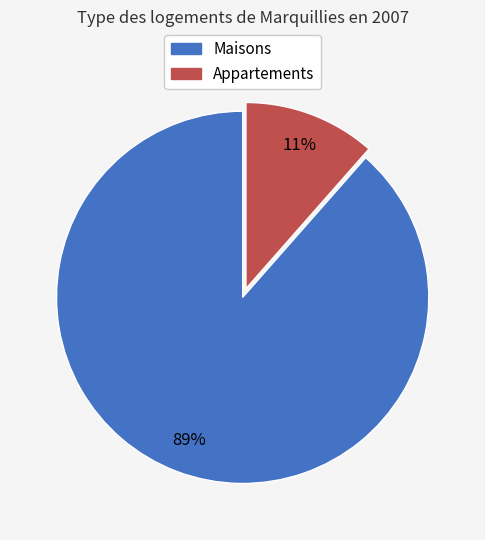

To the nearest percent, what is the average slice percentage?

50%